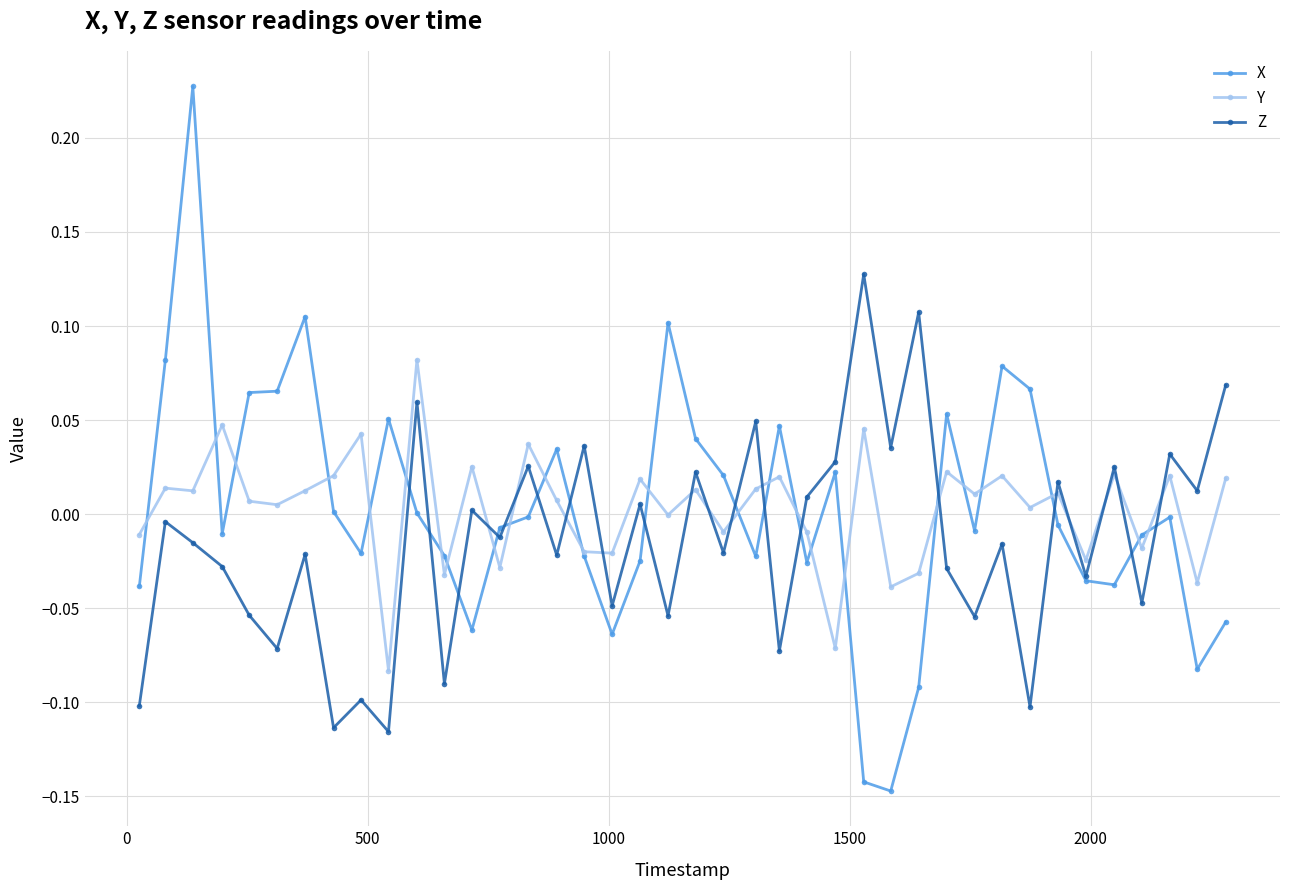

In Z, how many points are higher than both neighbors (excluding endpoints)?

16